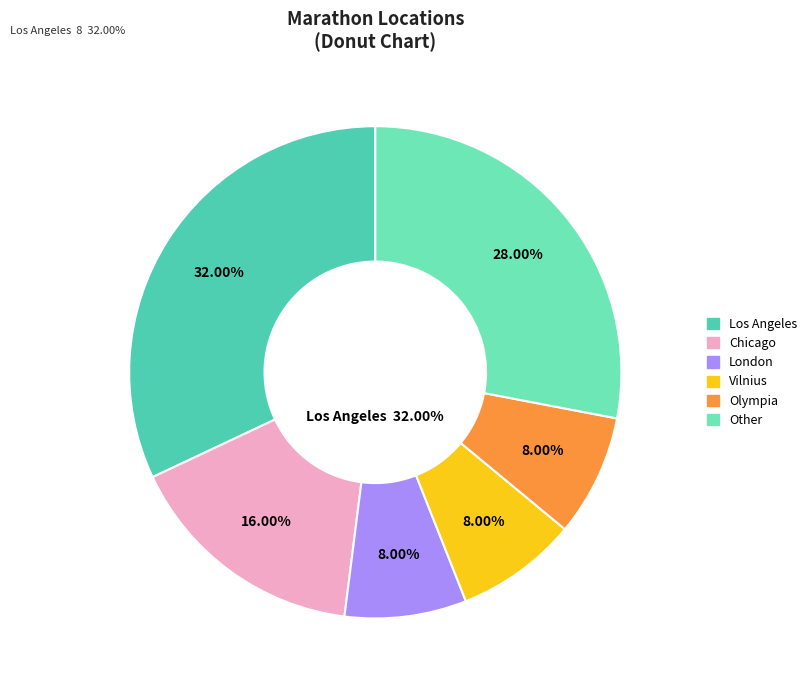

Is it true that Chicago is 30% of the pie?

False